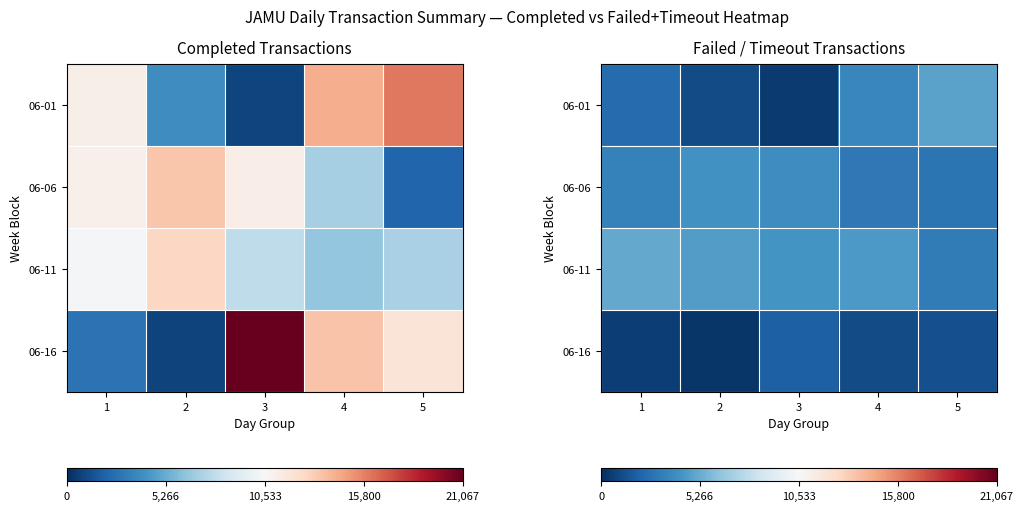

At which category is the sum across all series the highest?

5